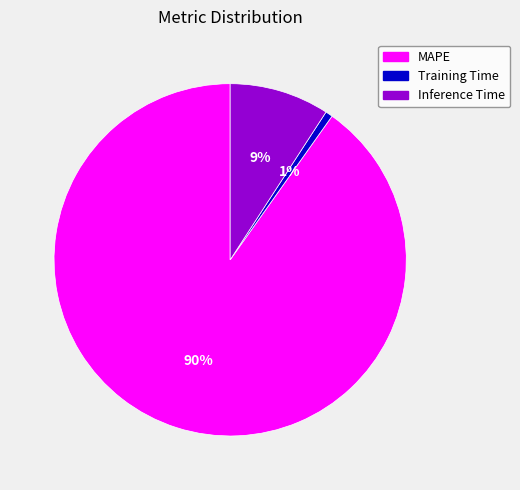

Approximately how many times larger is the value at Inference Time compared to MAPE?

0.1